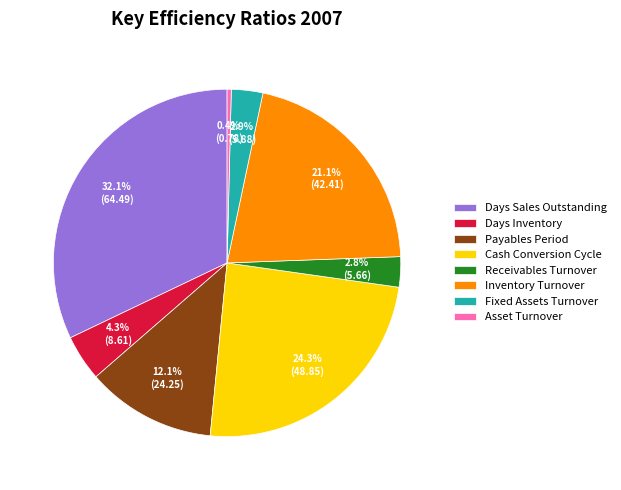

To the nearest percent, what portion does Receivables Turnover represent?

3%